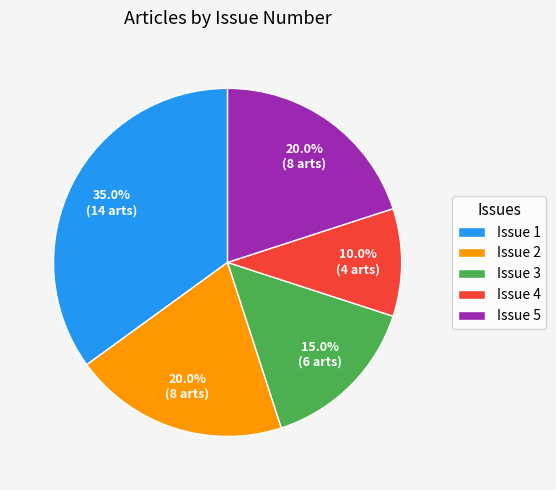

Is the sum of Issue 4 and Issue 2 greater than half?

No